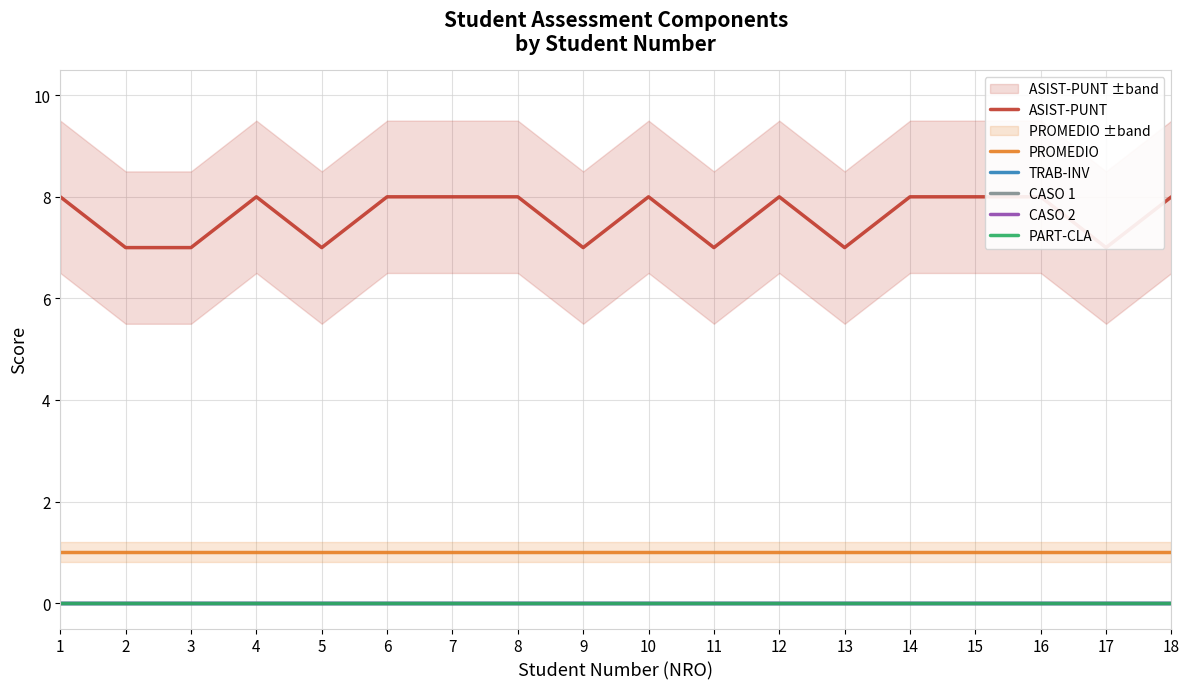

Does the chart display data point markers on the line(s)?

No